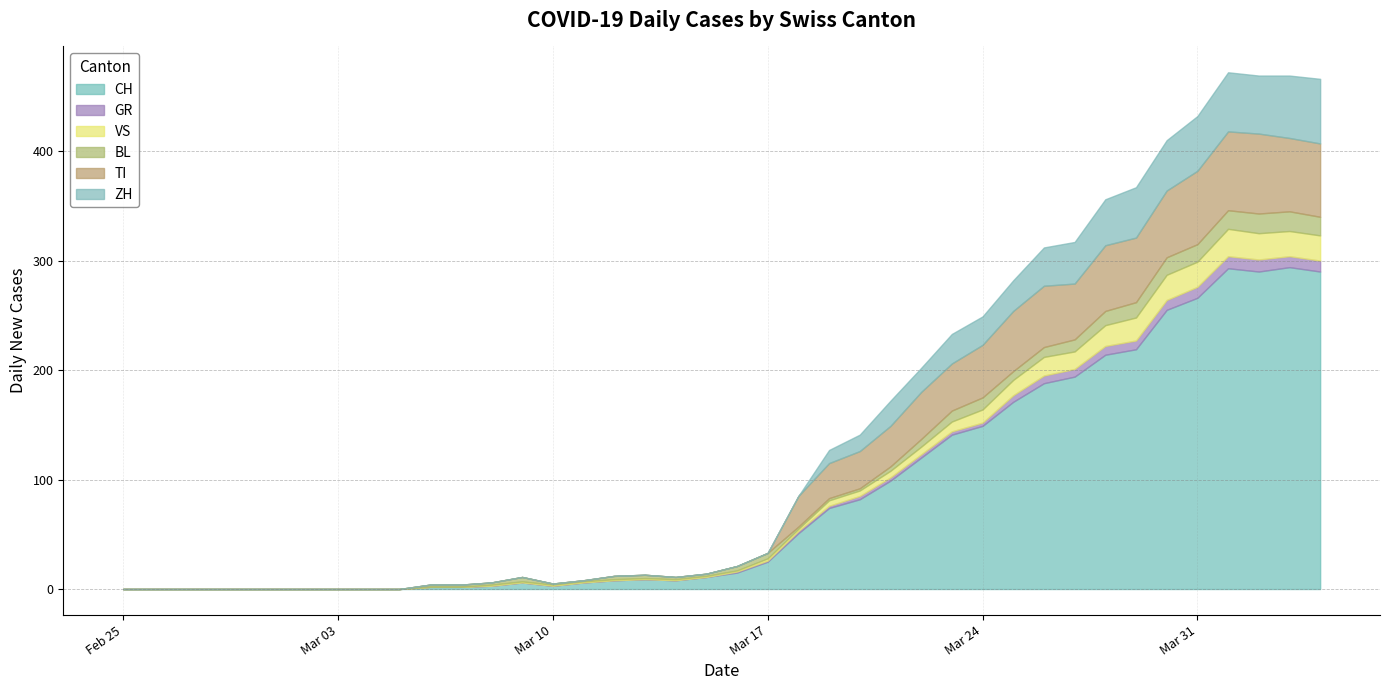

True or false: CH and BL intersect in this chart.

False